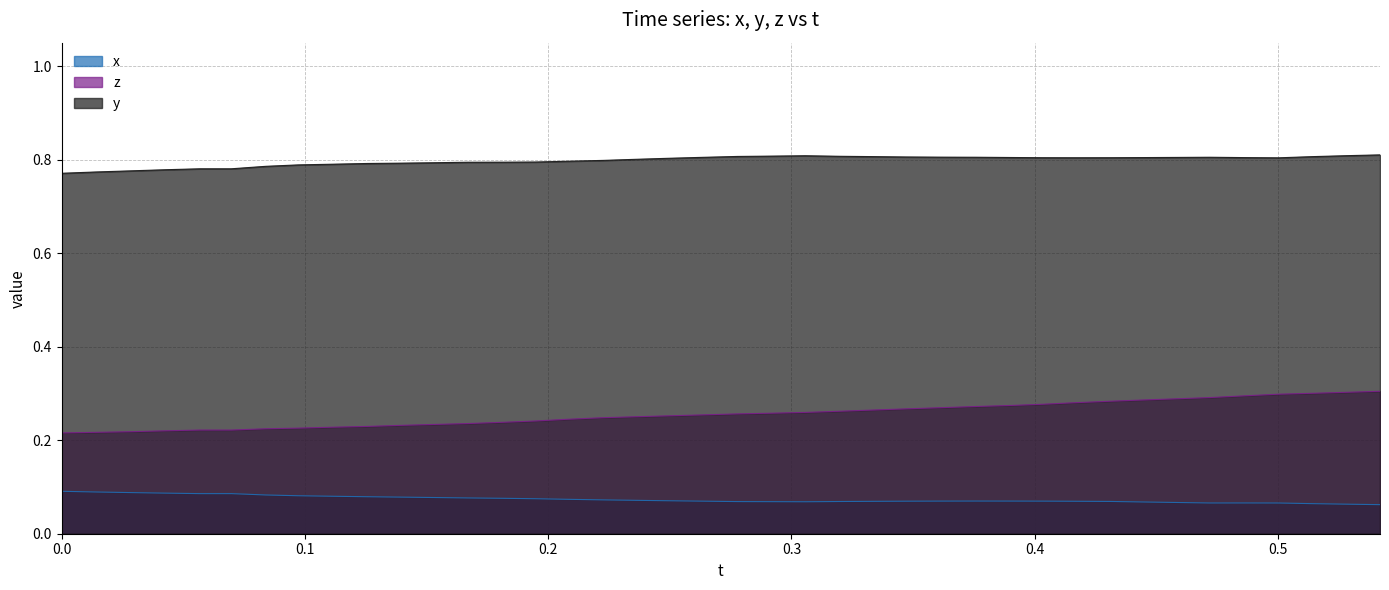

True or false: x and y cross at least once.

False